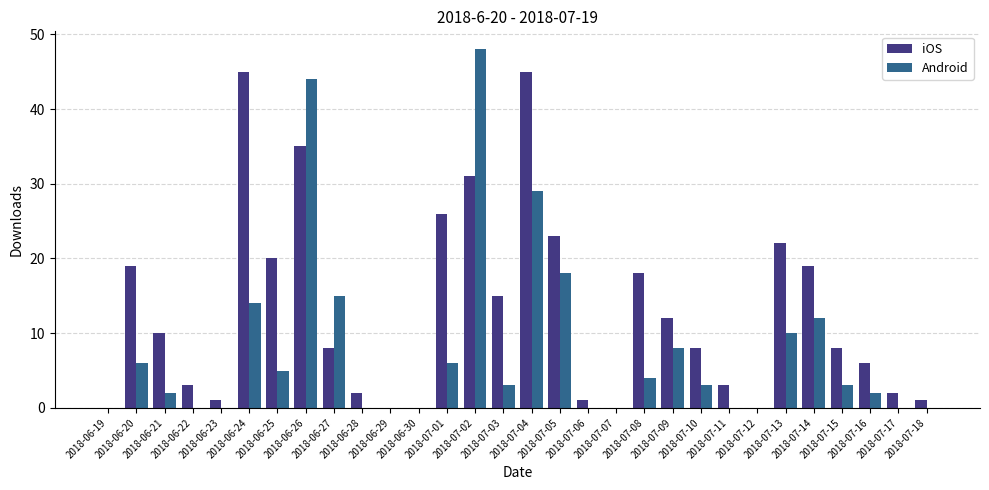

Which series has the largest total across all categories?

iOS